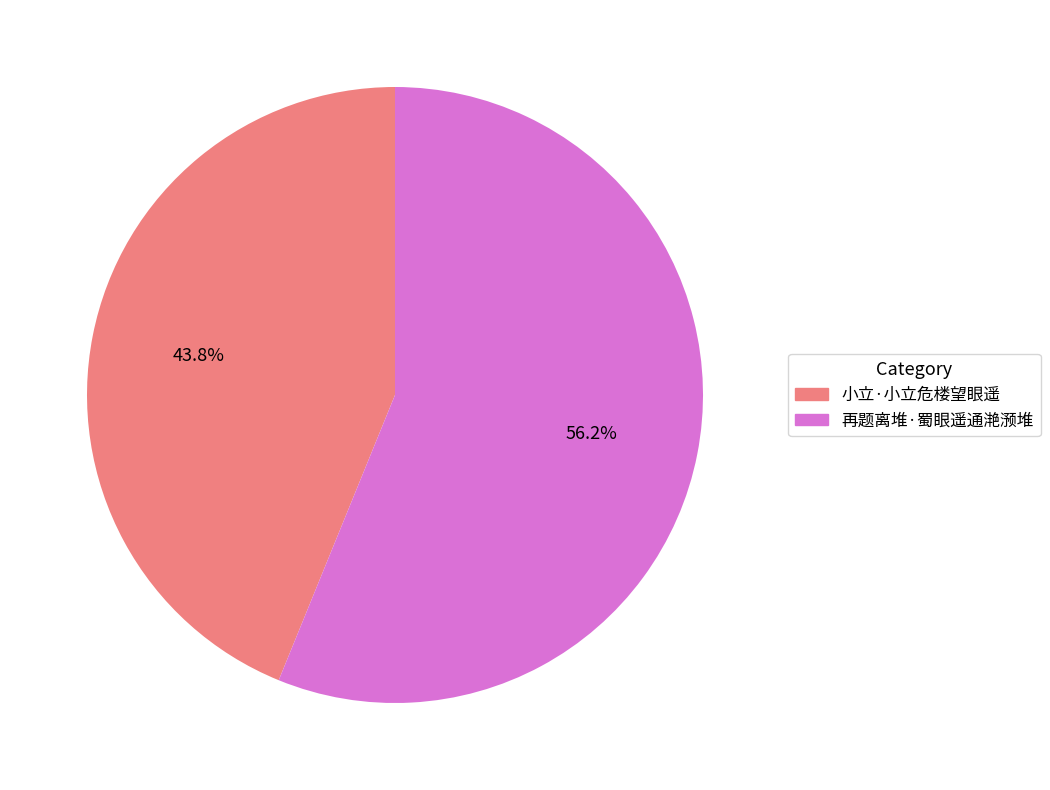

To the nearest percent, what is the average slice percentage?

50%